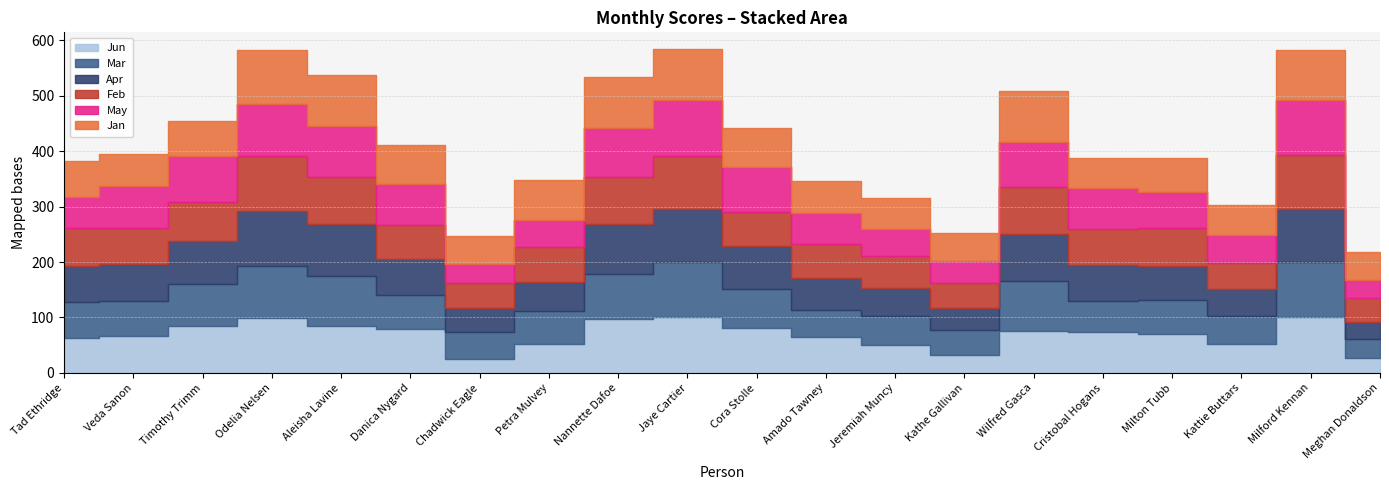

True or false: Jun and Jan cross at least once.

True